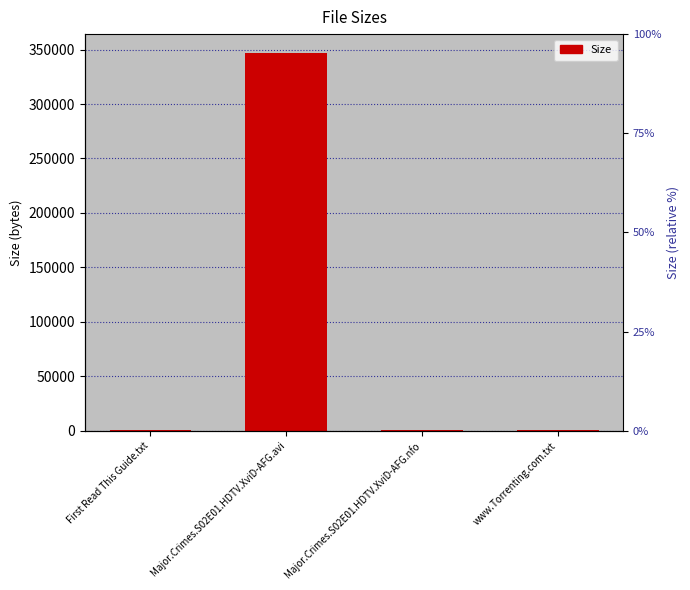

What is the difference between the maximum and minimum values?

346492.9